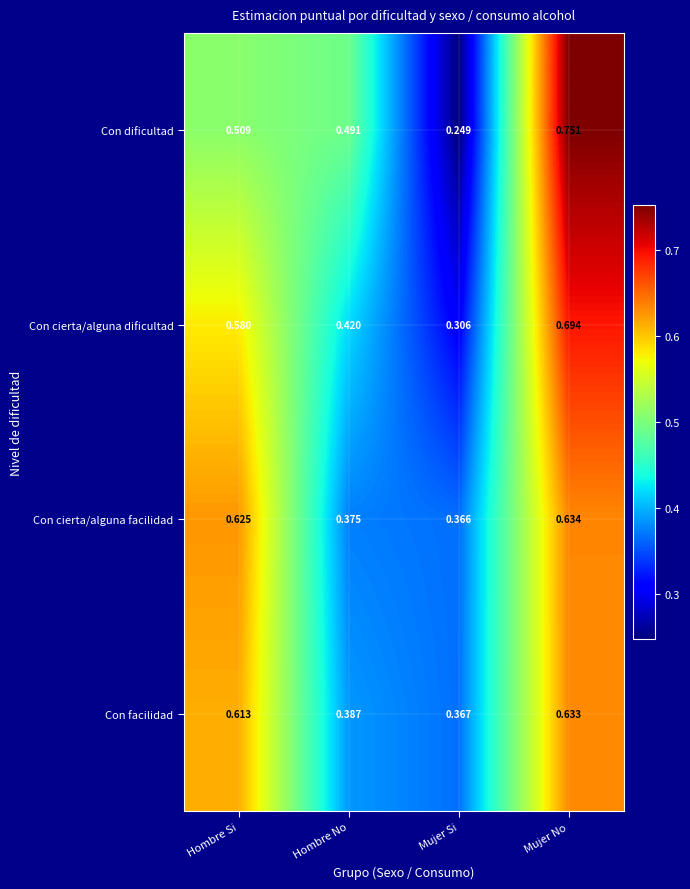

List the series in order of their peak value, highest first.

Con dificultad, Con cierta/alguna dificultad, Con cierta/alguna facilidad, Con facilidad